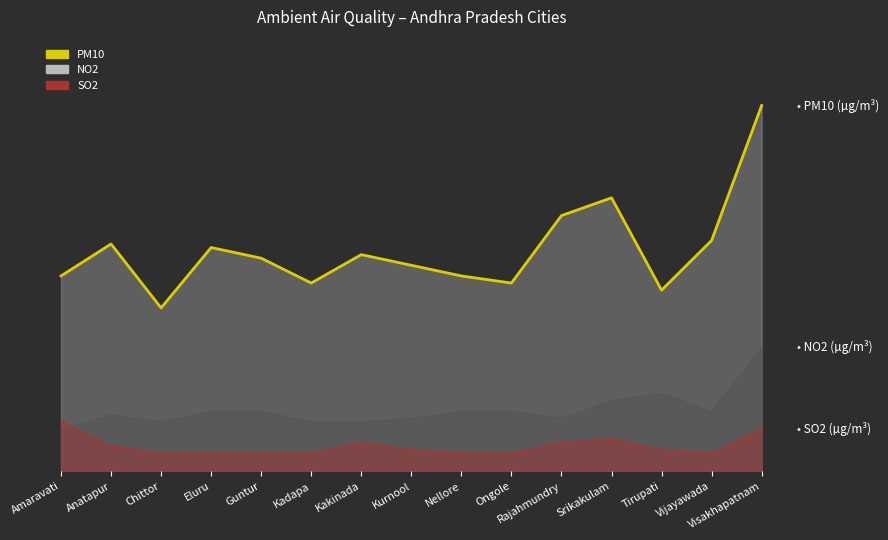

What is the average value of the SO2 series?

7